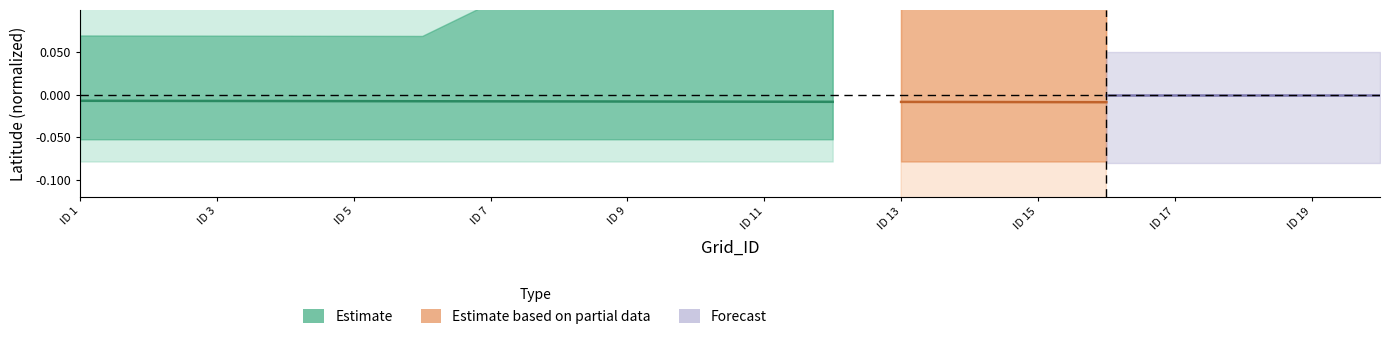

Is this an area chart (filled region under the line)?

No